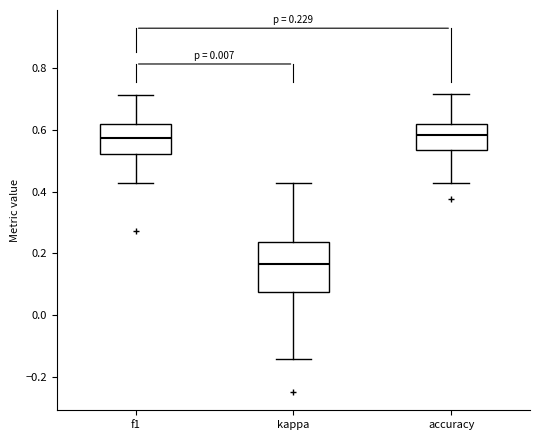

Which box is the tallest, from its lower edge to its upper edge?

kappa